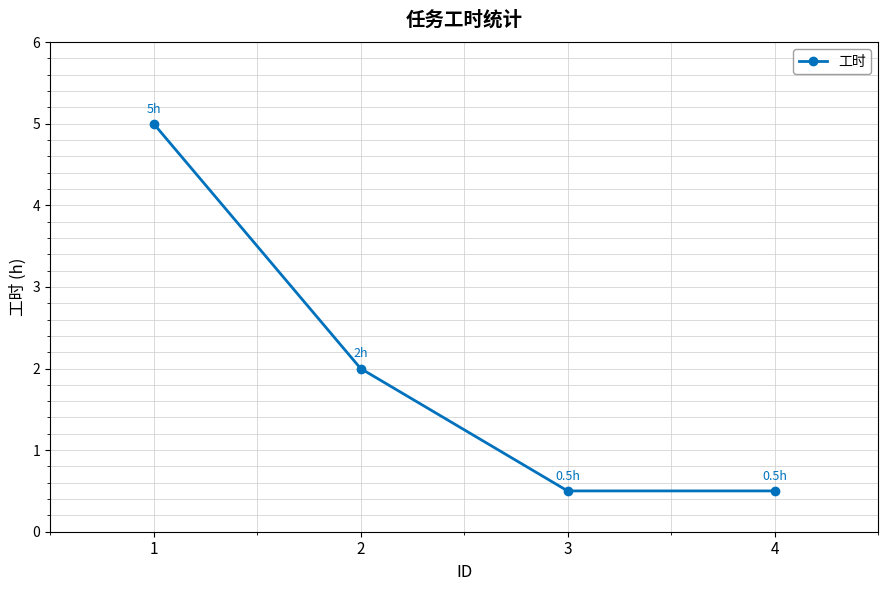

What is the sum of the values at 2 and 1?

7.0